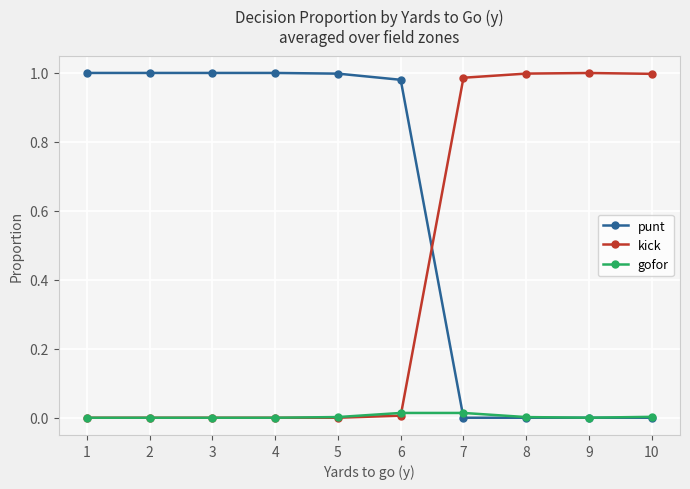

Which series has the largest total across all categories?

punt